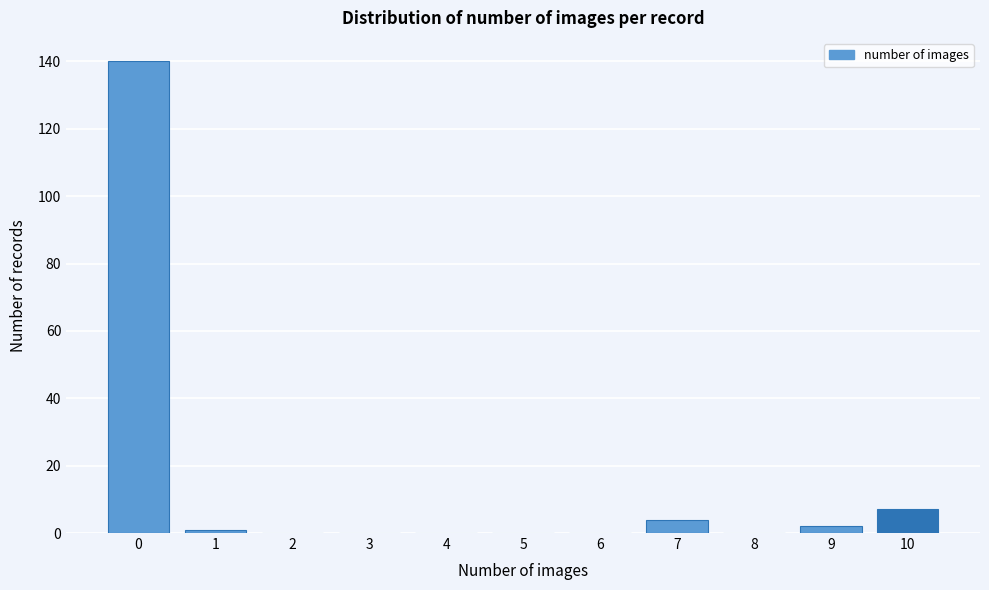

Reading left to right, extract all data points from this chart.

0=140	1=1	2=0	3=0	4=0	5=0	6=0	7=4	8=0	9=2	10=7